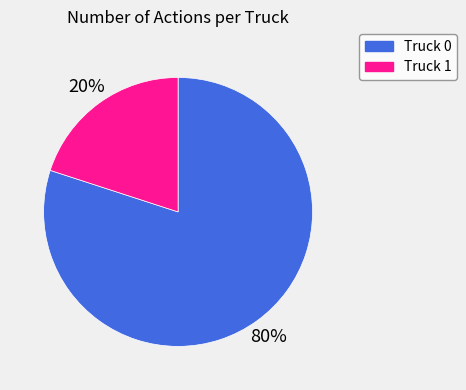

How many slices are in this pie chart?

2